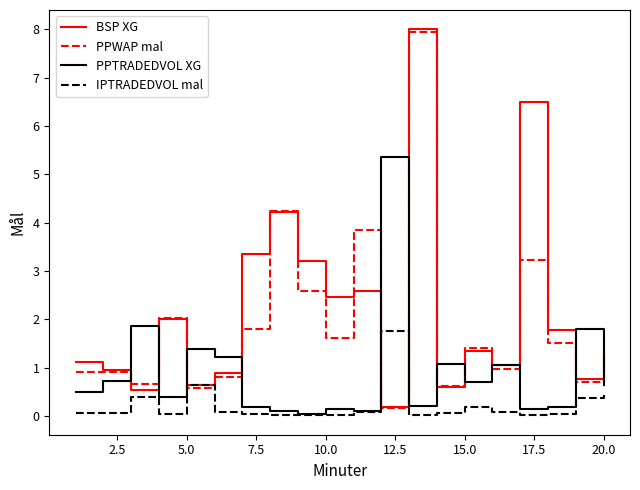

Which series has the largest range (max minus min)?

BSP XG